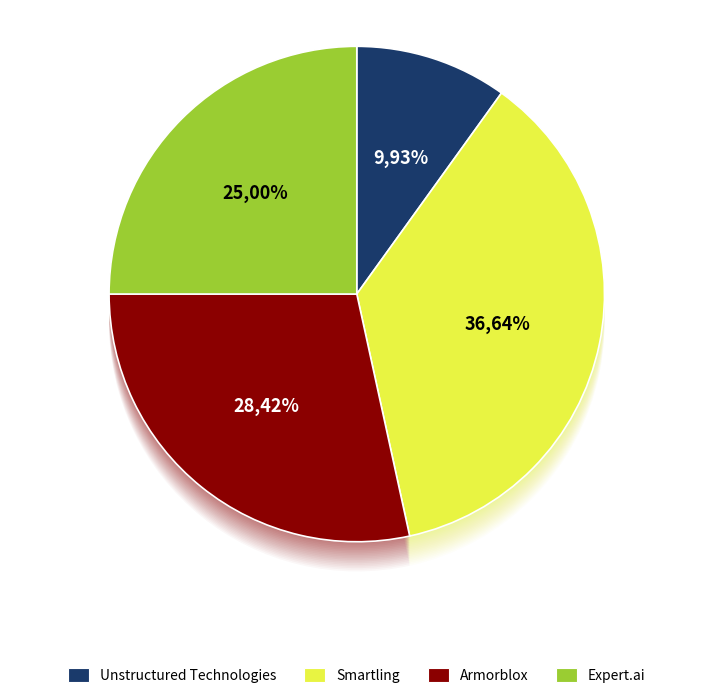

Does any single category account for the majority?

No